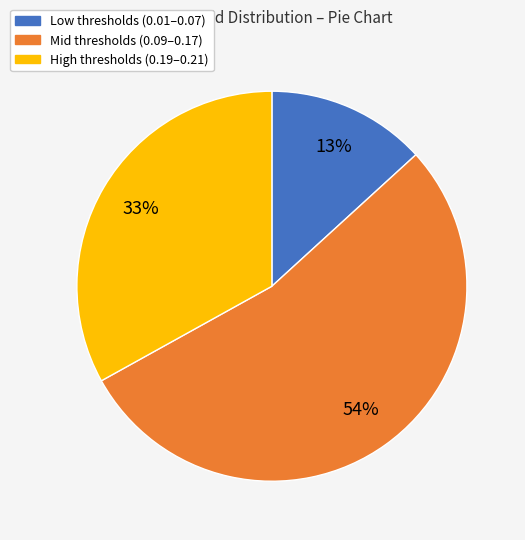

Is there a majority slice in this chart?

Yes